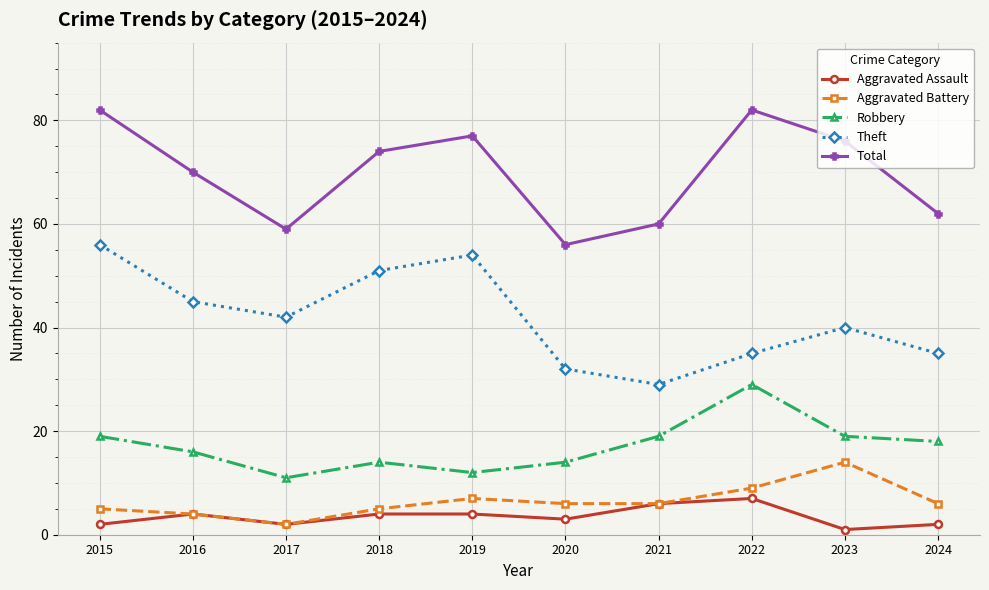

Reading left to right, transcribe all the data shown in this chart.

Aggravated Assault: 2	4	2	4	4	3	6	7	1	2
Aggravated Battery: 5	4	2	5	7	6	6	9	14	6
Robbery: 19	16	11	14	12	14	19	29	19	18
Theft: 56	45	42	51	54	32	29	35	40	35
Total: 82	70	59	74	77	56	60	82	76	62